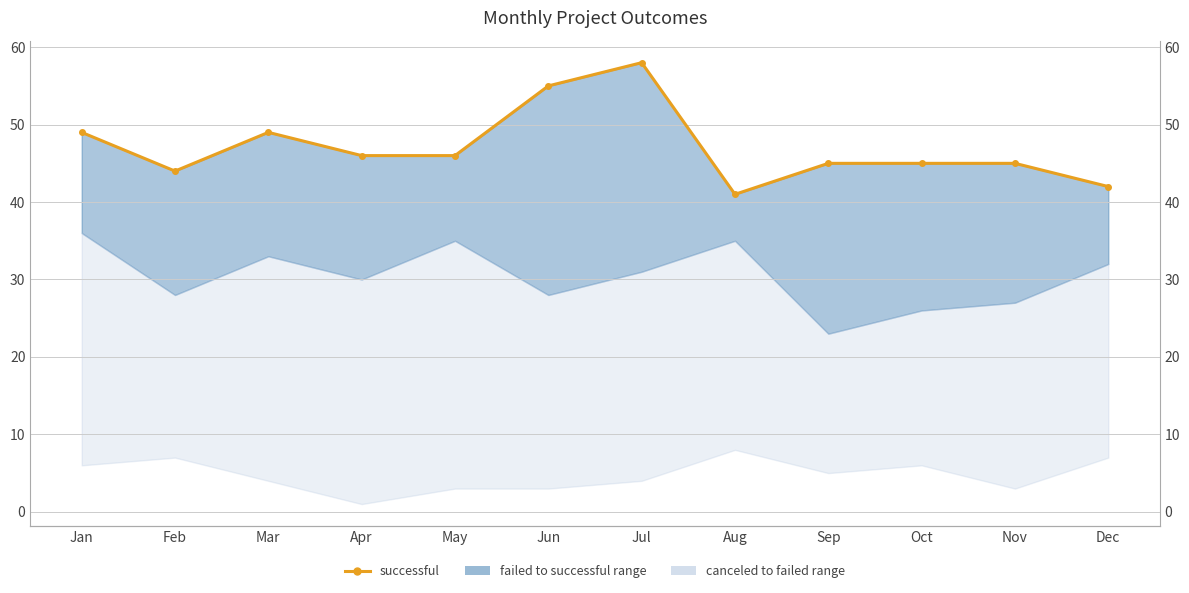

Where is the data nearest to the value 49?

Jan